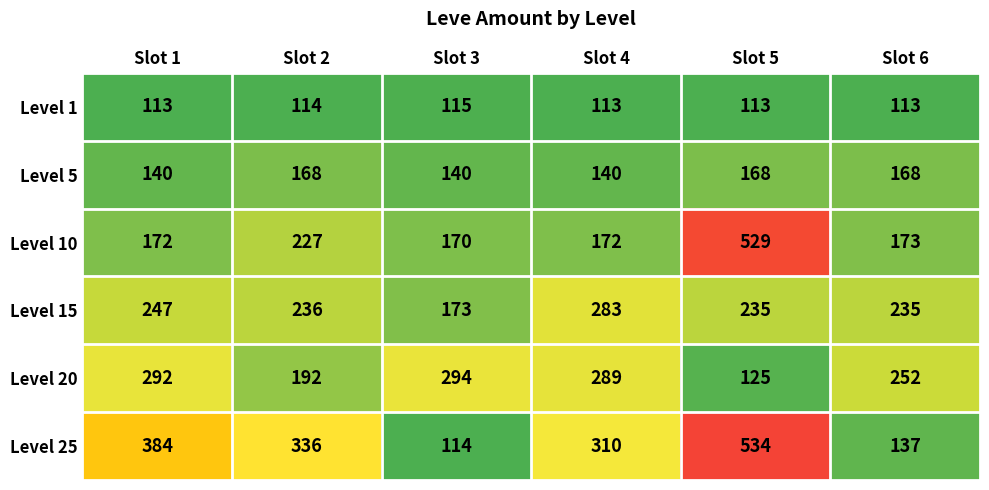

Which series has the largest total across all categories?

Level 25